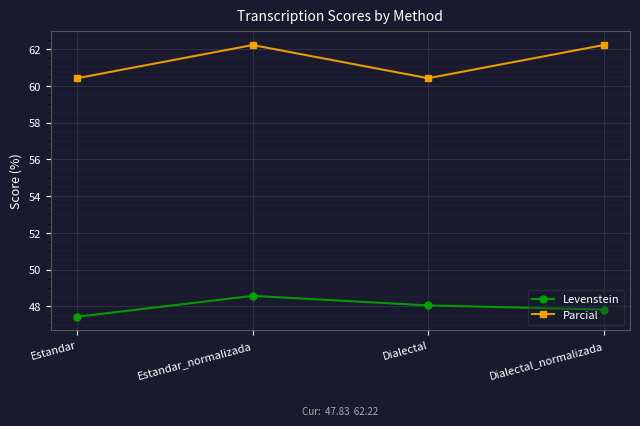

Between Estandar and Dialectal_normalizada, which series saw the biggest shift?

Parcial